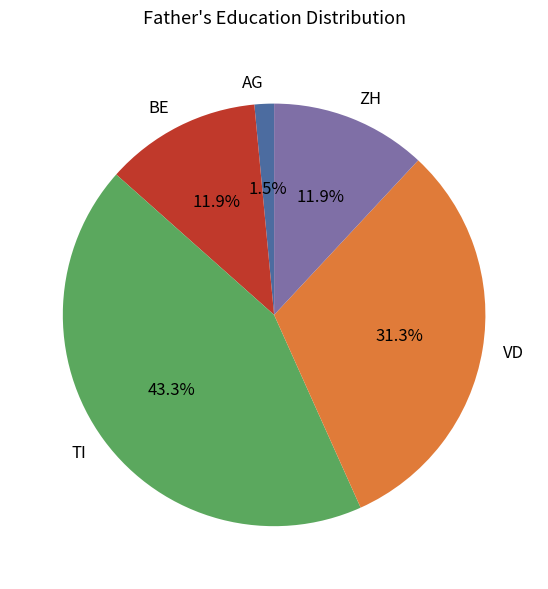

What is the largest slice in the pie chart?

TI